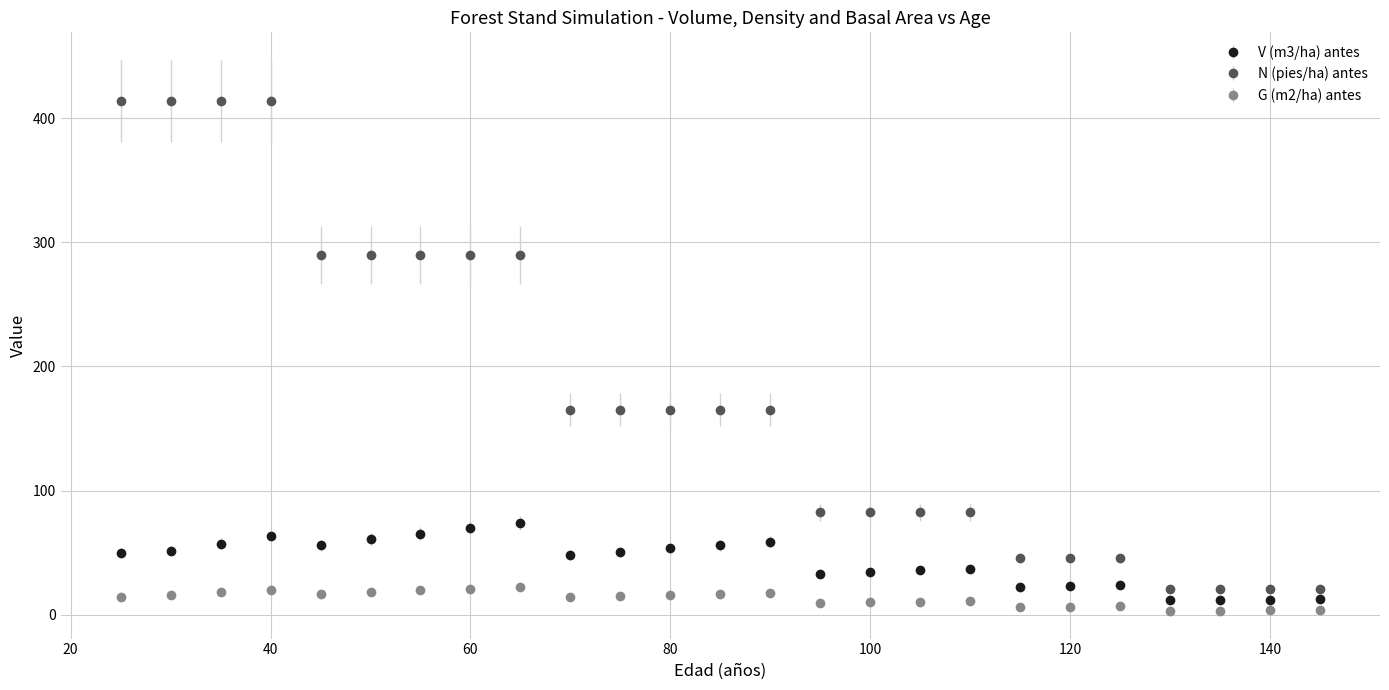

At how many categories does at least one series exceed 389?

4